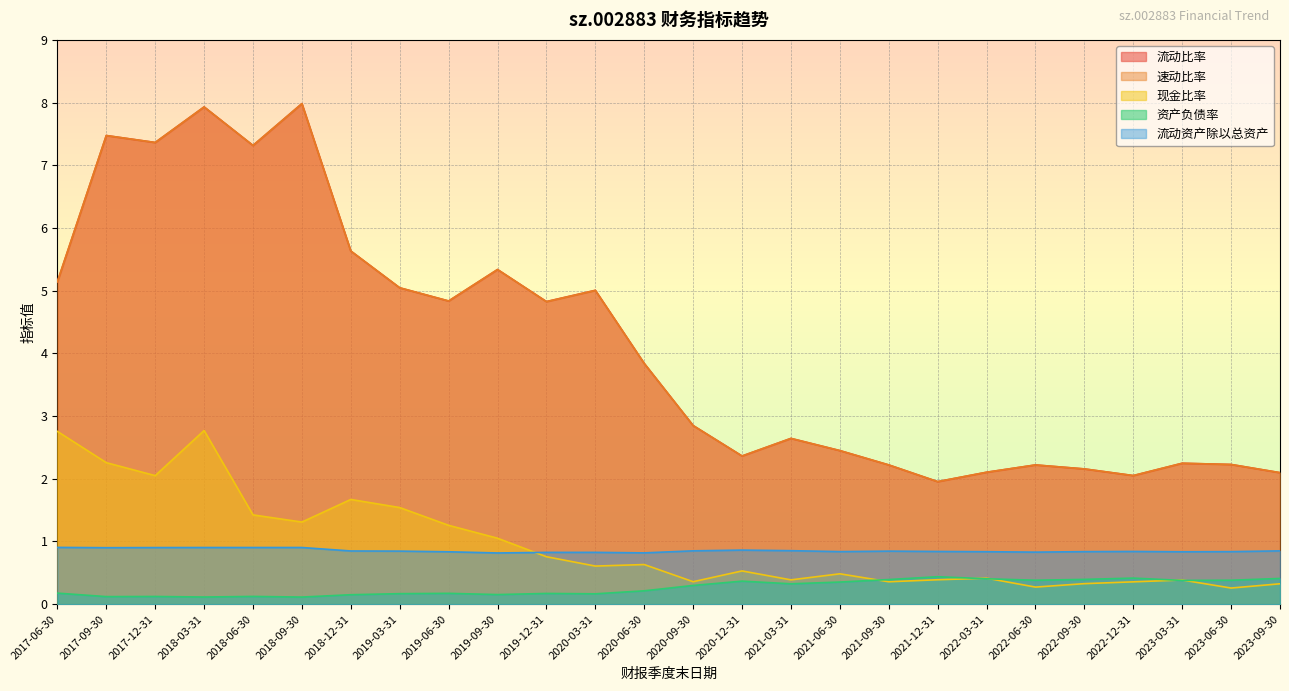

Which series has the widest spread of values?

流动比率